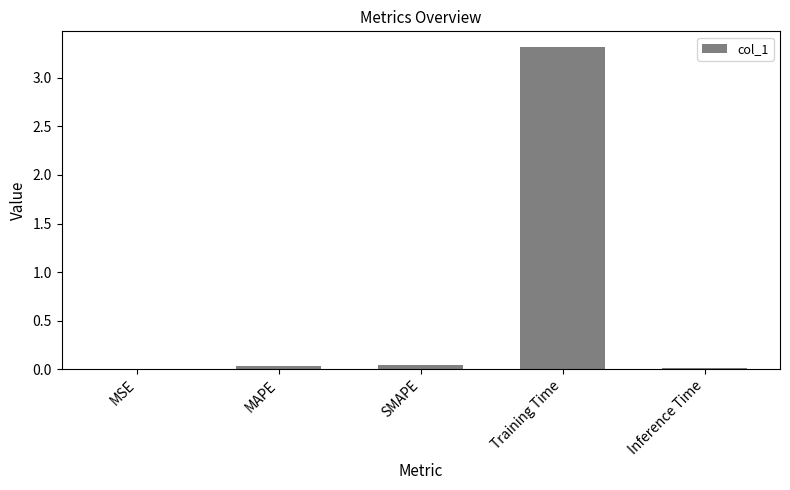

The value at SMAPE is 0.0. True or false?

True